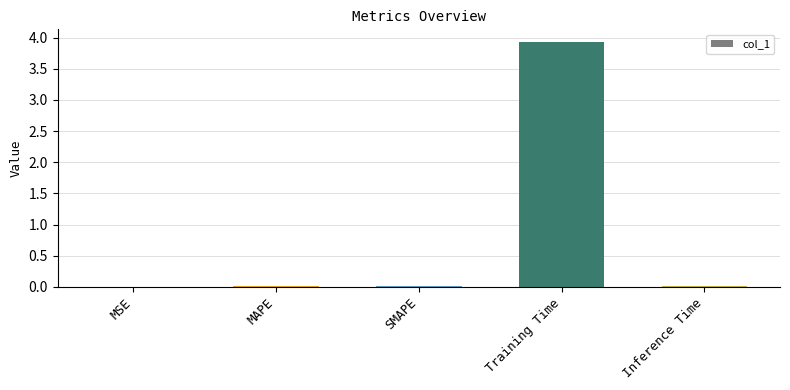

Which category has the highest value across all series?

Training Time